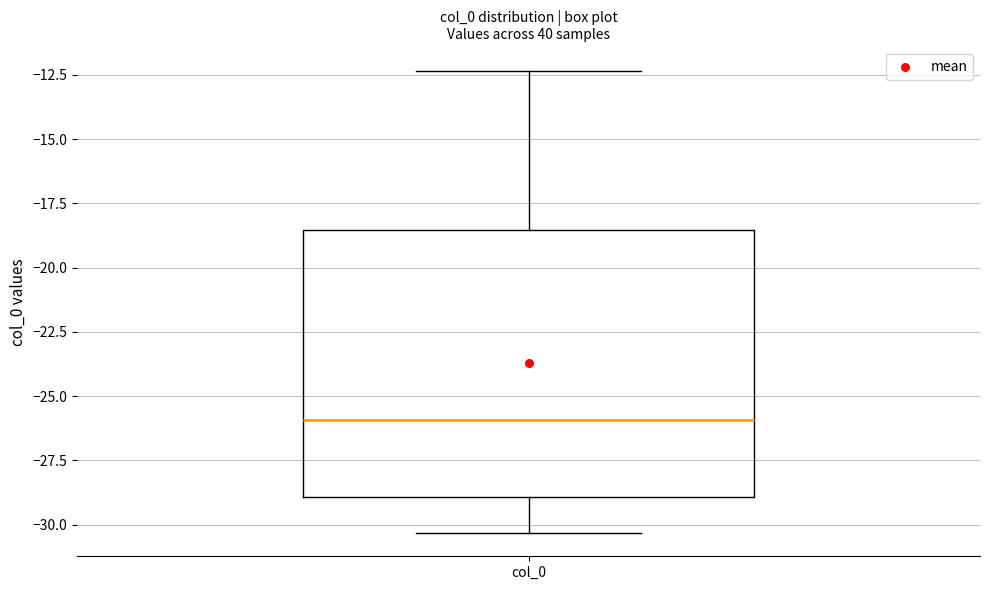

Read this box plot against the y-axis: the position of the median line, the range covered by the box, and the ends of both whiskers. The values are not printed on the chart, so give them approximately, as read against the axis.

median -26.0, box -29.0 to -18.5, whiskers -30.5 to -12.5